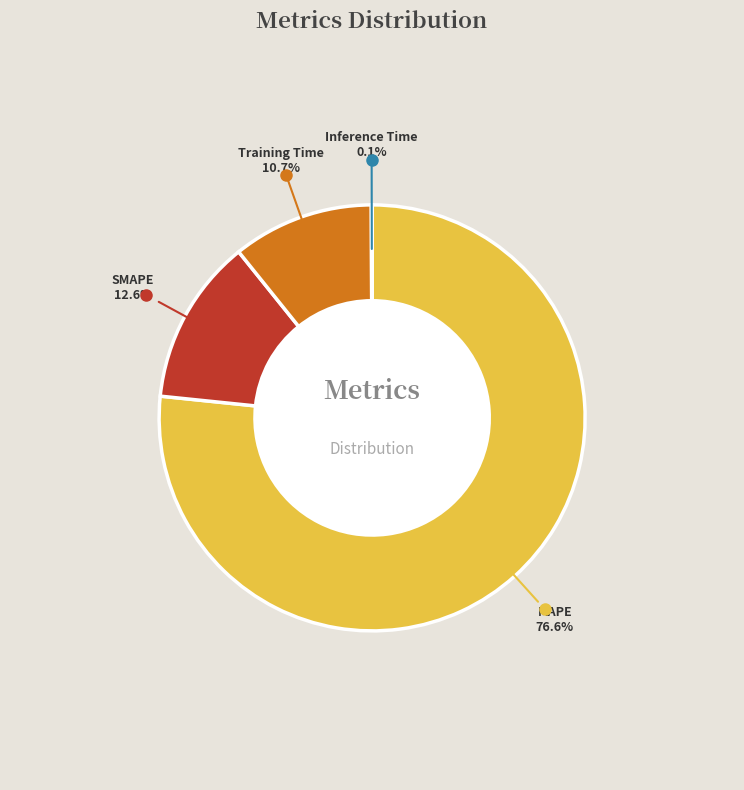

Is there a majority slice in this chart?

Yes